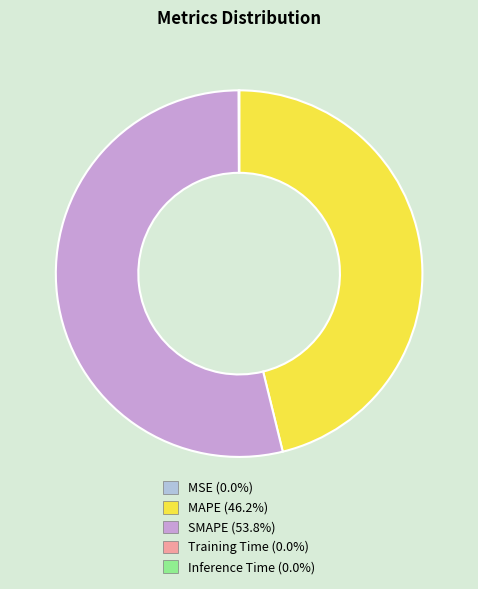

The SMAPE slice represents 54% of the pie. True or false?

True